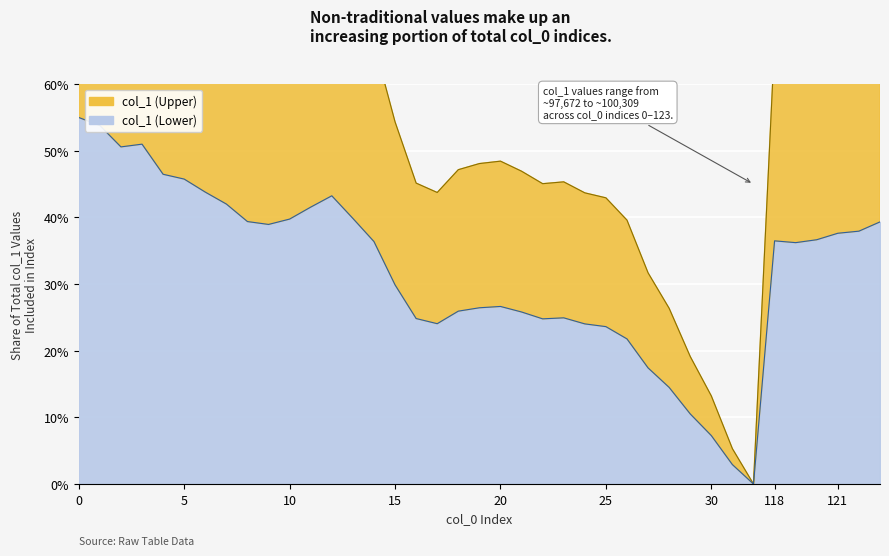

What is the sum of all values?

1247.2